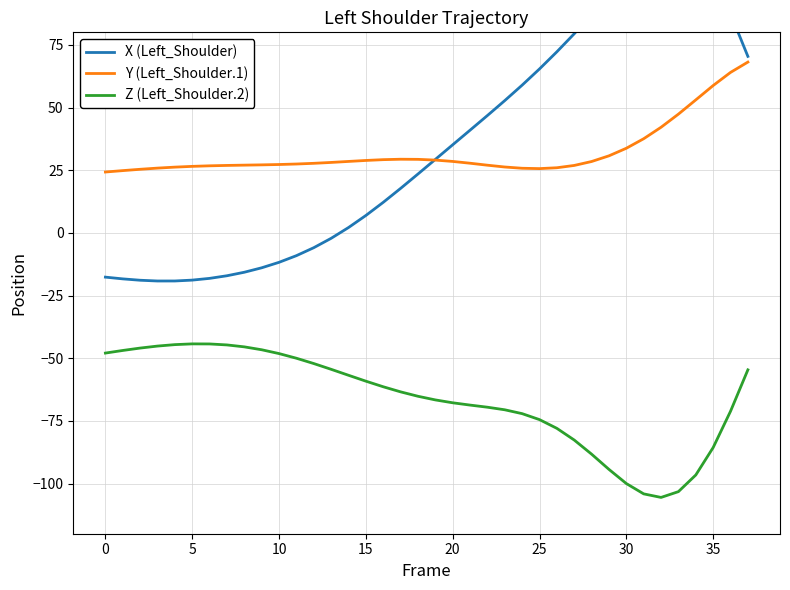

True or false: Z (Left_Shoulder.2) and Y (Left_Shoulder.1) intersect in this chart.

False